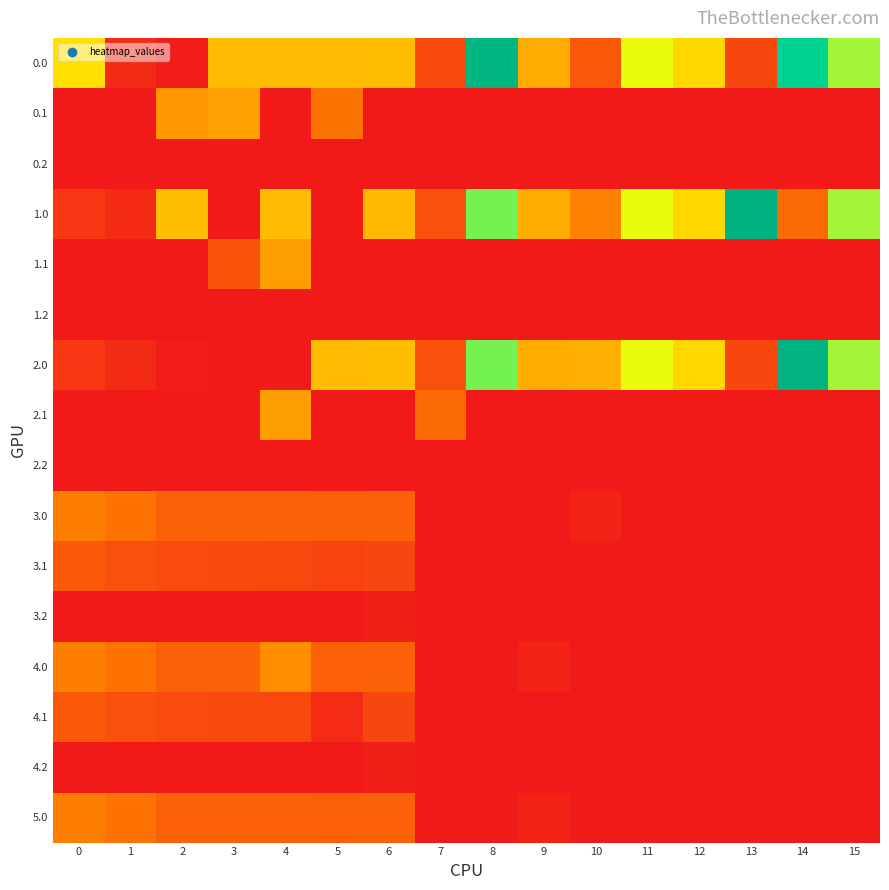

What is the difference between the highest and lowest values at 12?

465.0